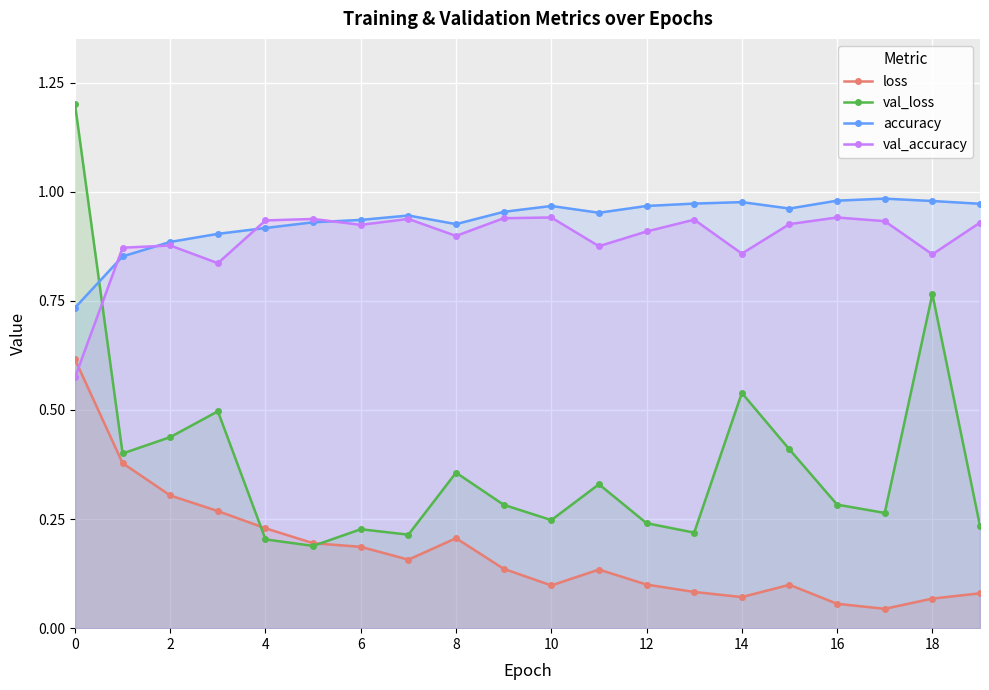

At how many categories does at least one series exceed 0?

20